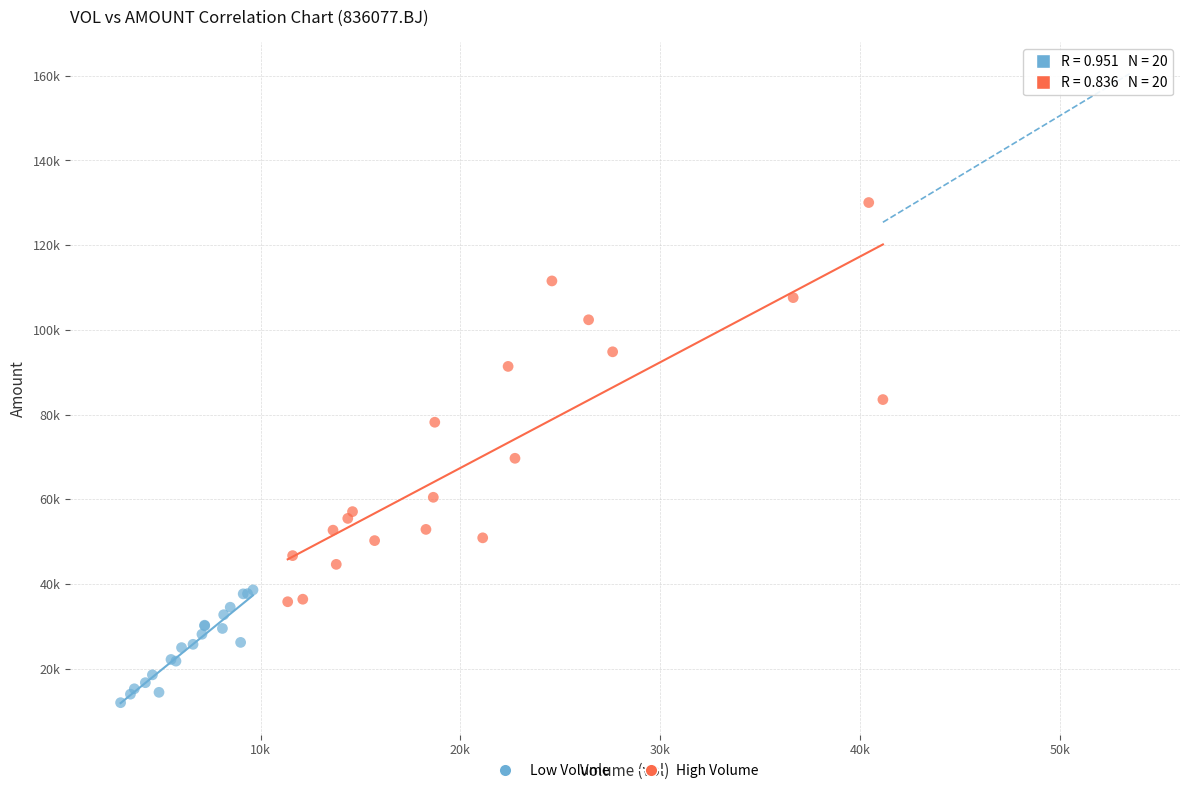

What are all the series names shown in the legend?

Low Volume, High Volume